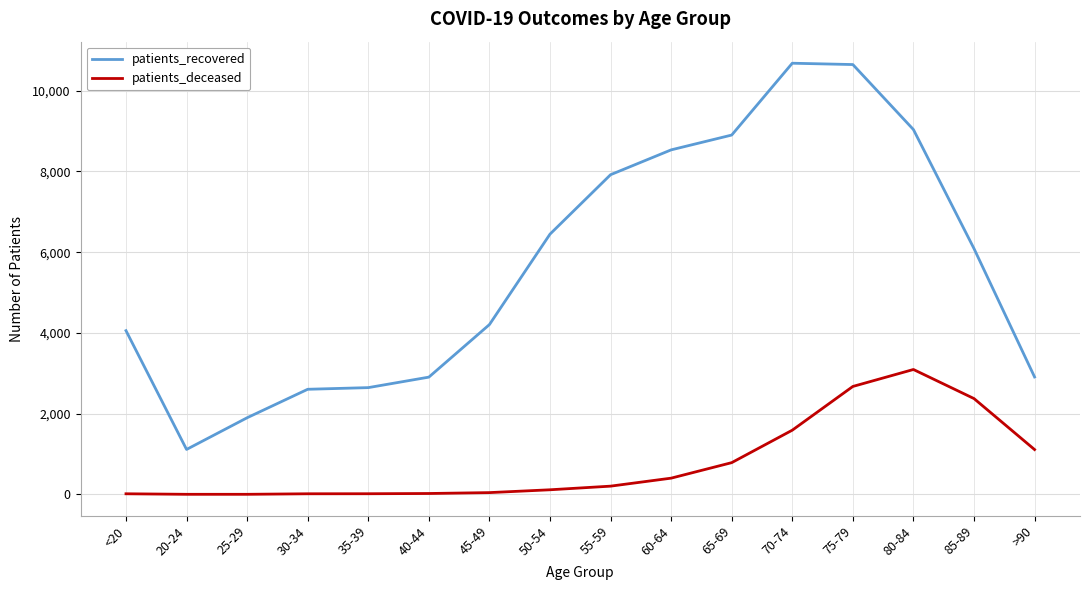

At which label does patients_deceased reach its peak?

80-84